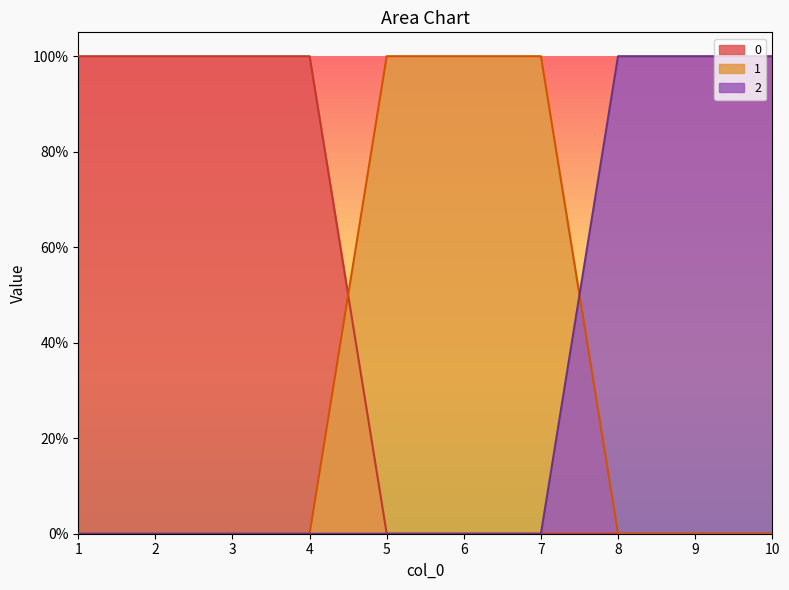

True or false: 0 and 2 intersect in this chart.

False